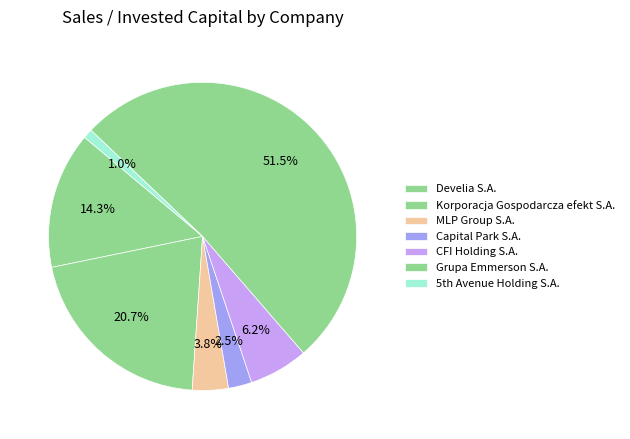

How many slices are in this pie chart?

7